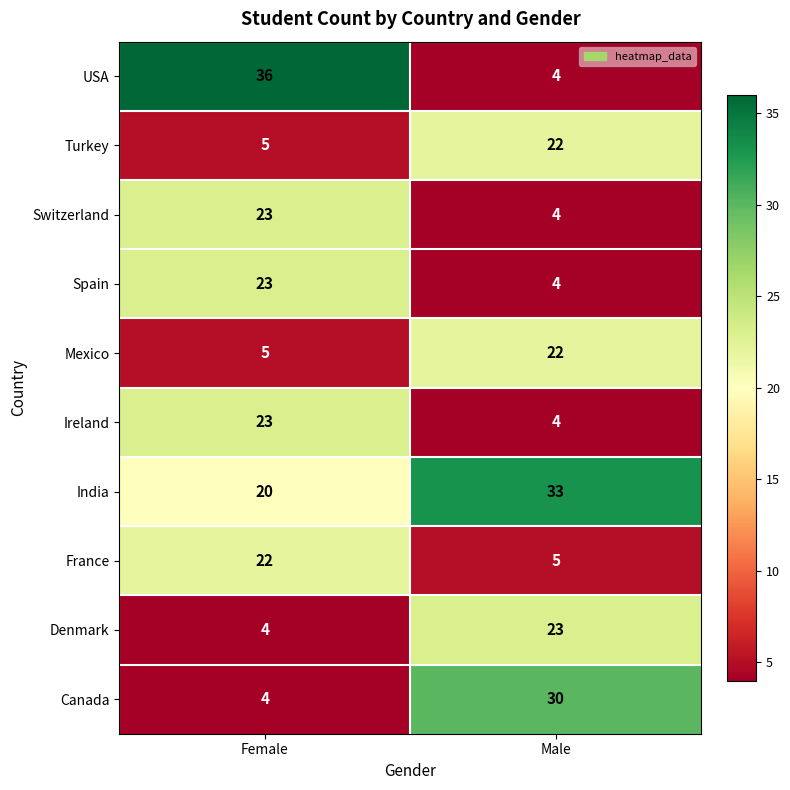

What is the total value across all series at Female?

165